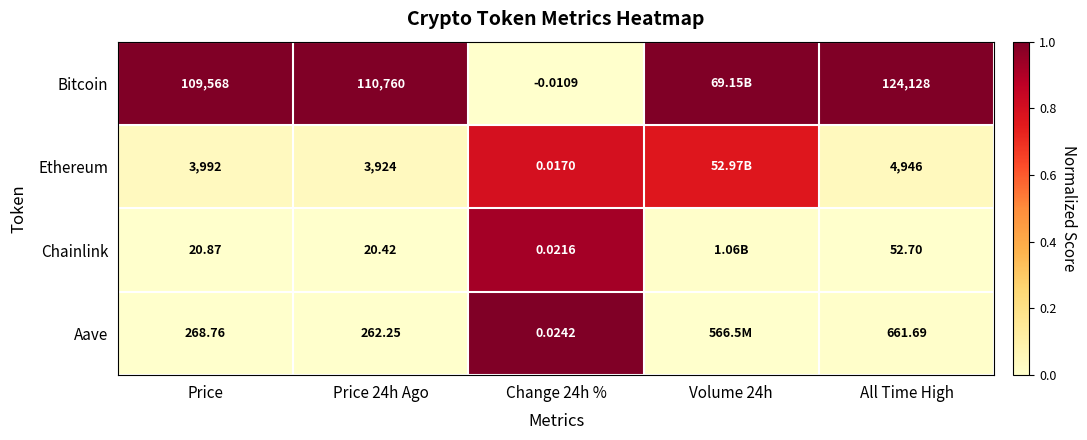

At Price, list the series in order from smallest to largest.

Chainlink, Aave, Ethereum, Bitcoin